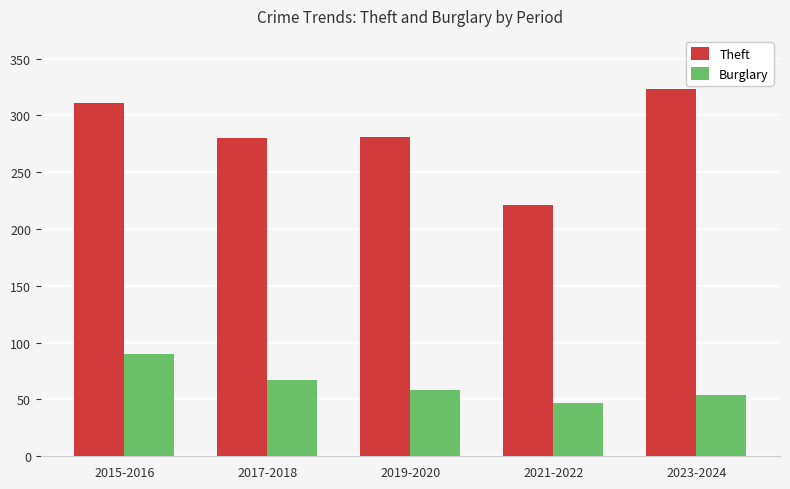

What is the average value of the Theft series?

283